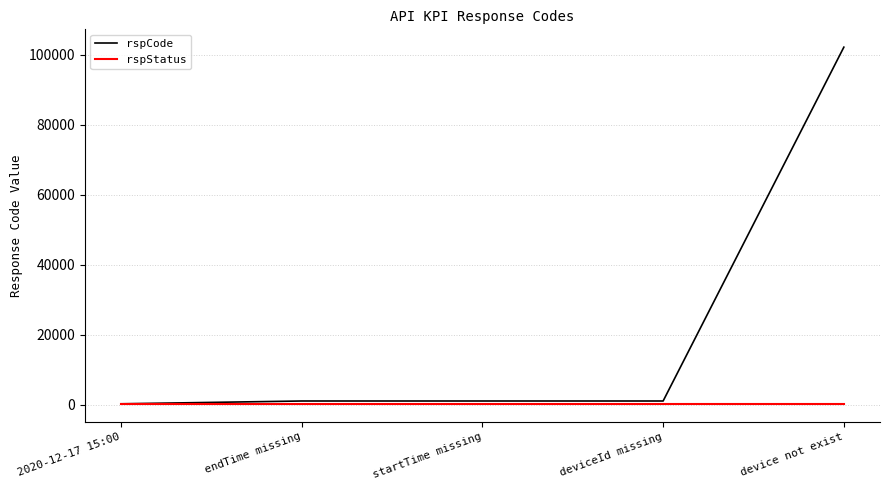

True or false: rspCode has a value of 102101 at device not exist.

True